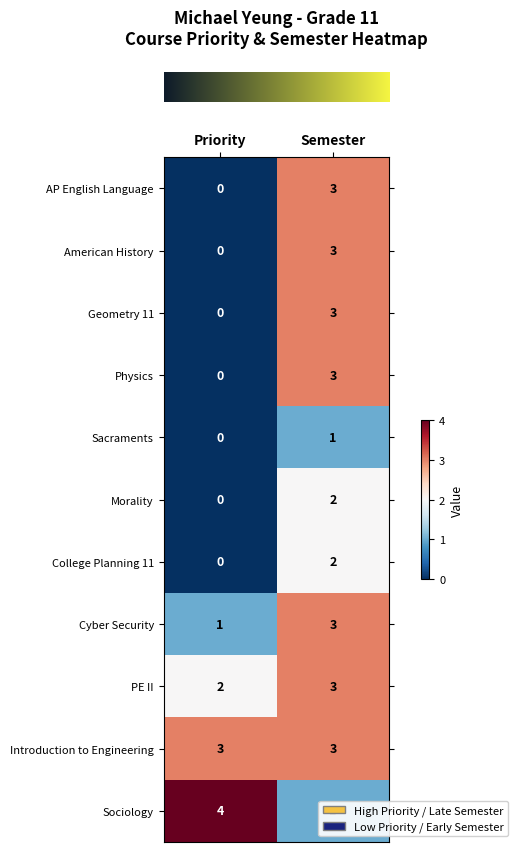

How many data points does each series have?

2